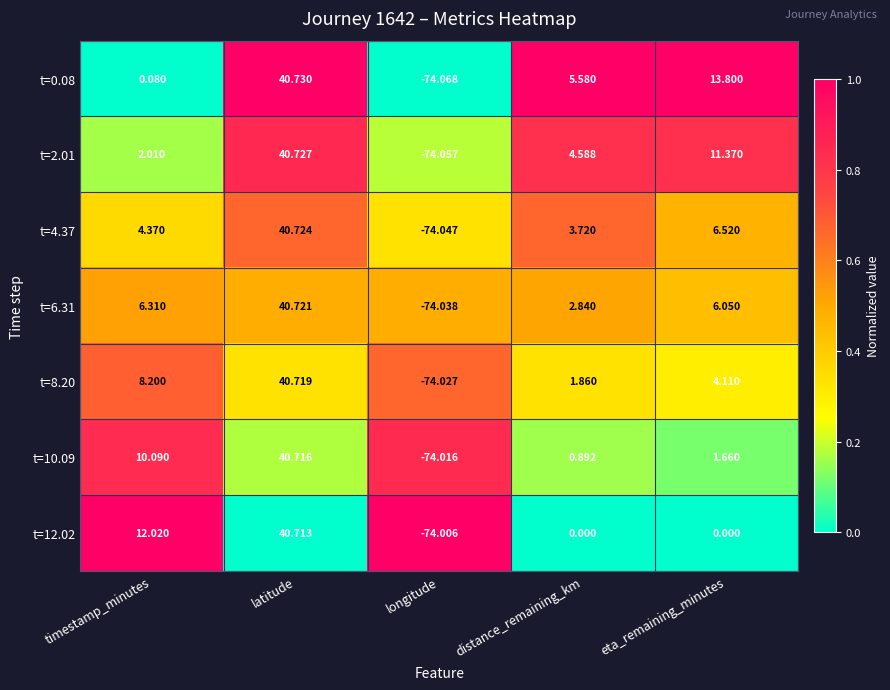

At distance_remaining_km, list the series in order from smallest to largest.

t=12.02, t=10.09, t=8.20, t=6.31, t=4.37, t=2.01, t=0.08